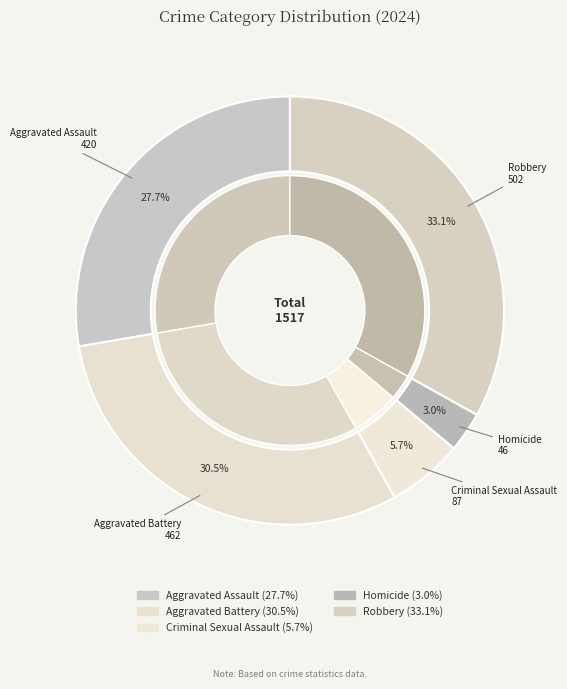

How many slices are in this pie chart?

5